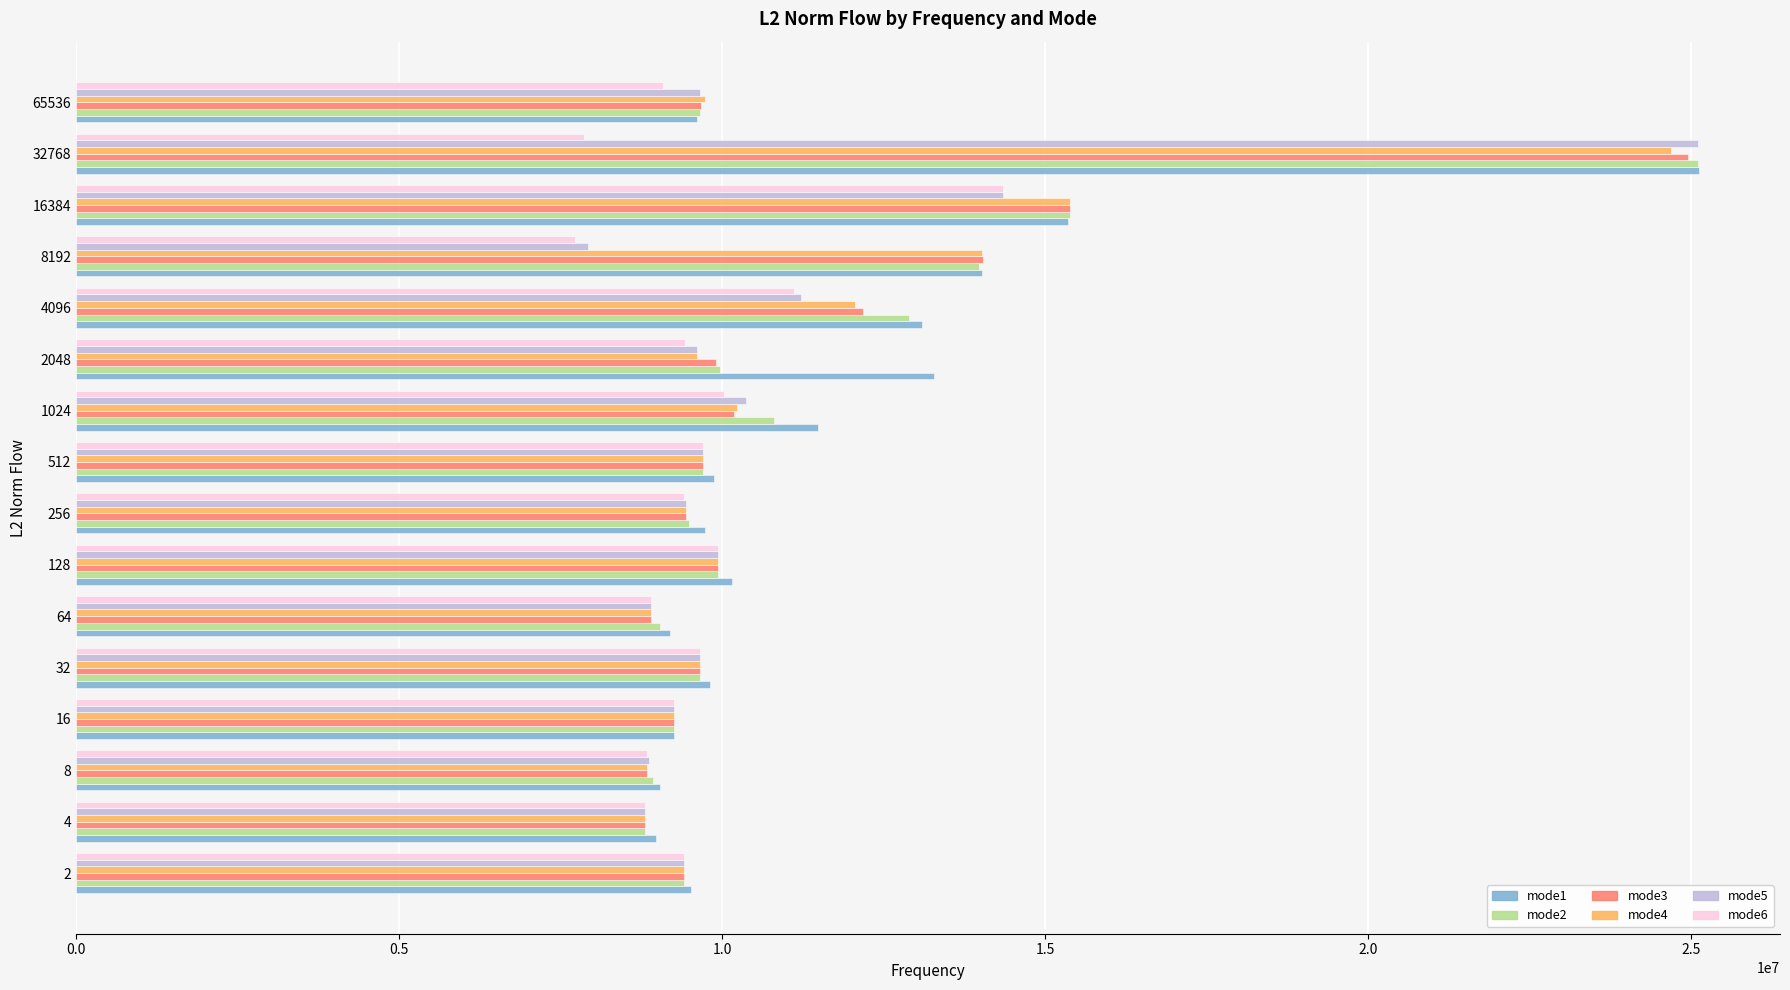

Which label corresponds to the largest value in the chart?

32768